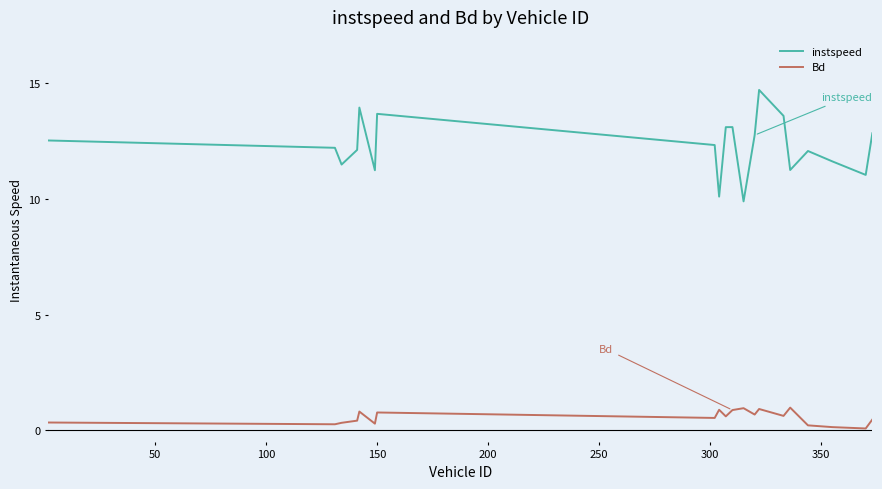

Which series has the largest total across all categories?

instspeed